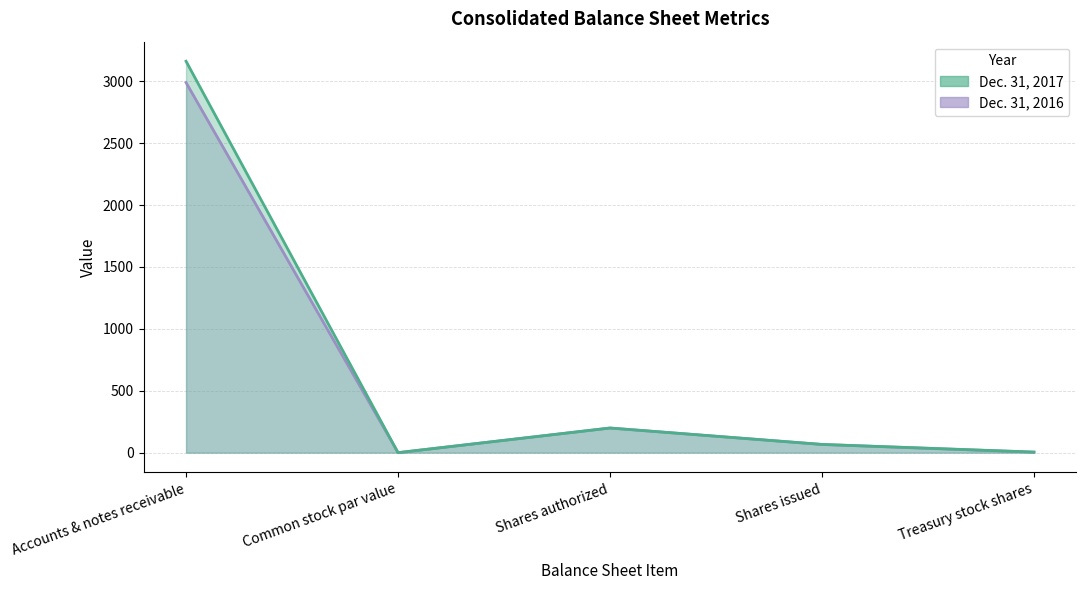

True or false: Dec. 31, 2016 has more than 2 points higher than both neighbors.

False